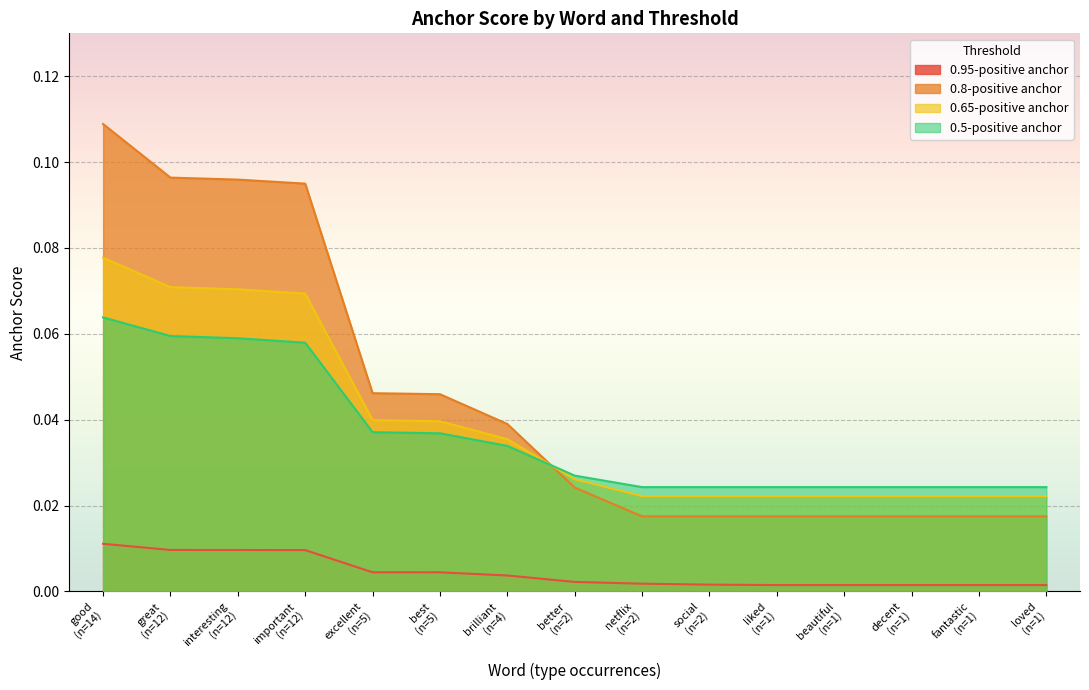

Which series has the largest range (max minus min)?

0.8-positive anchor